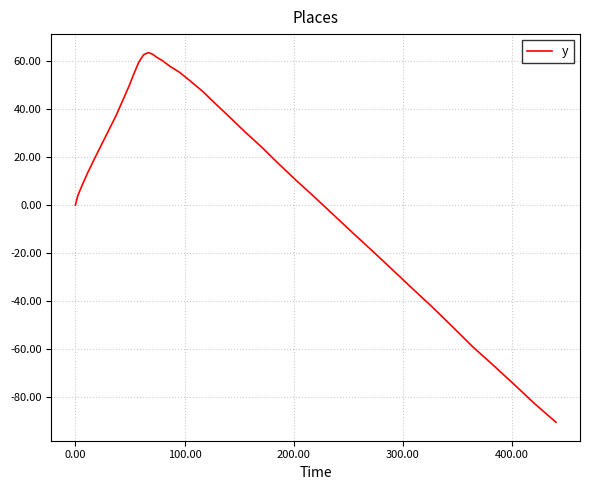

How many values exceed 24?

20